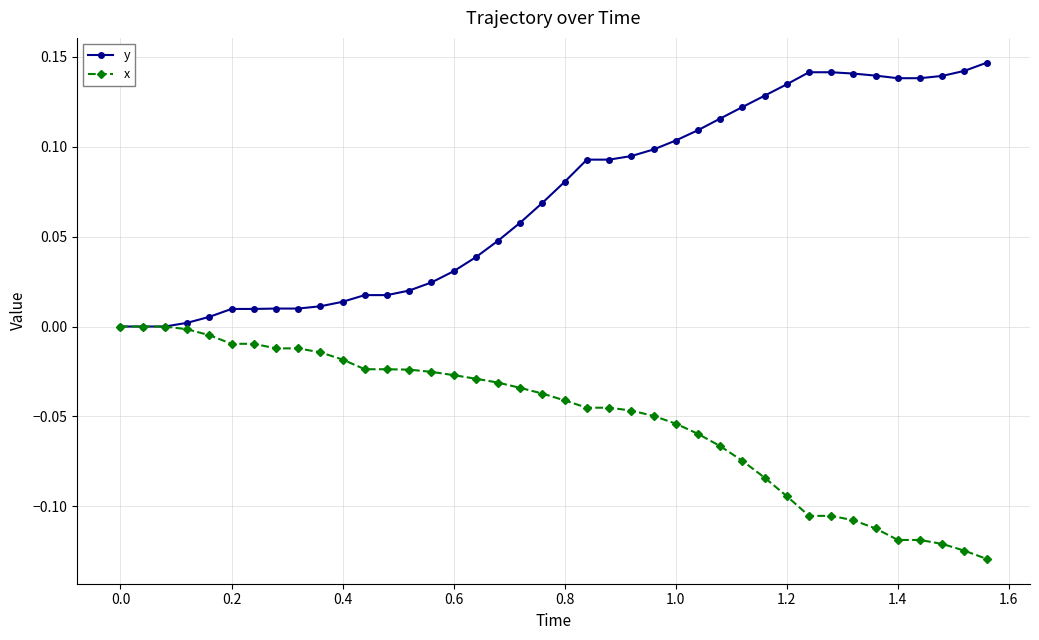

Which series has the largest total across all categories?

y